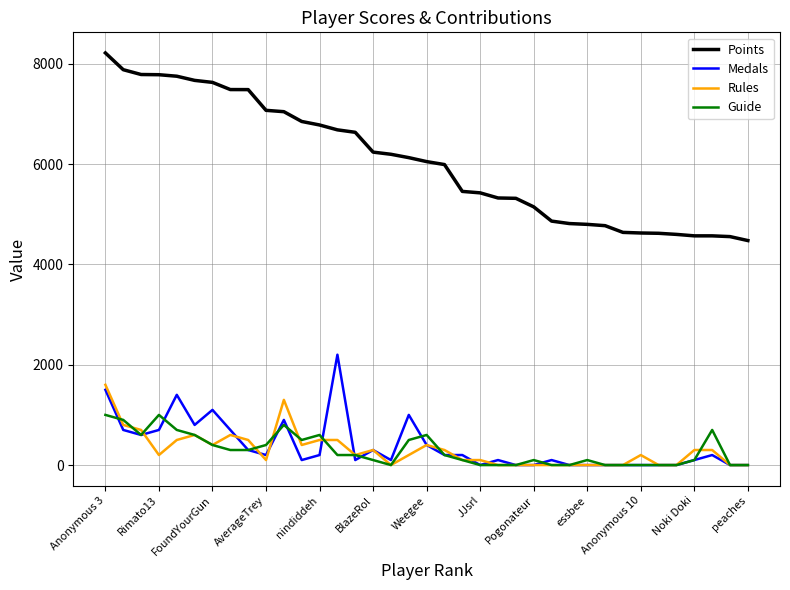

Count the number of data series in this chart.

4